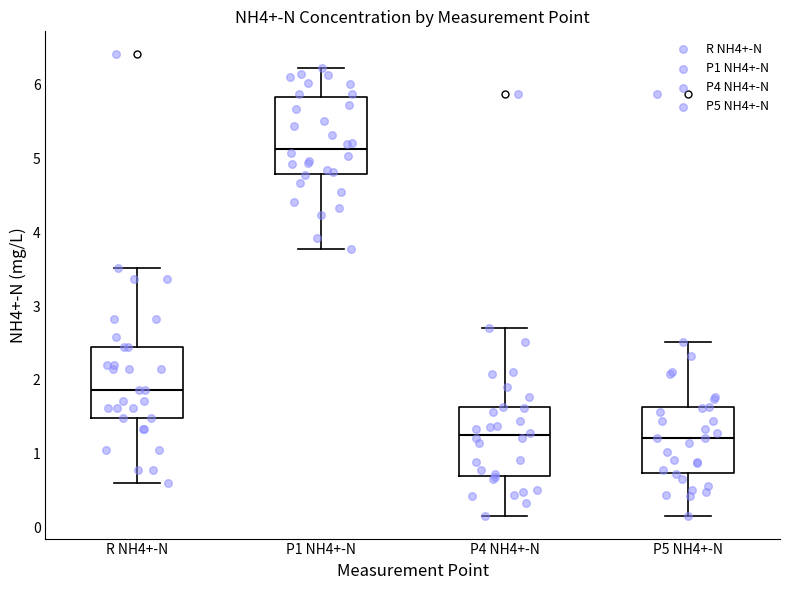

Where does the median line of the box for P1 NH4+-N sit on the y-axis? The values are not printed on the chart, so give them approximately, as read against the axis.

5.1